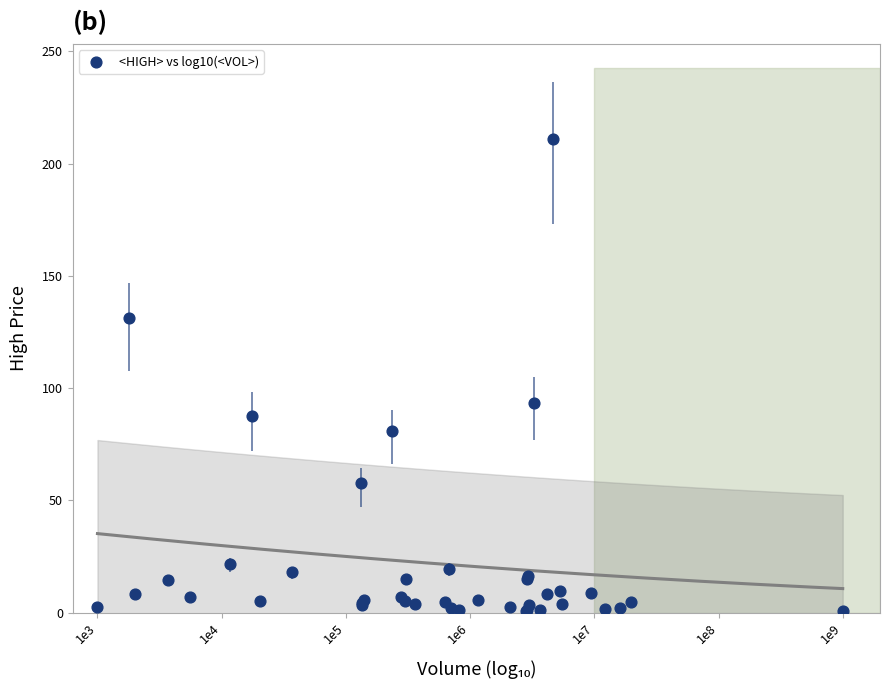

What Y value in the scatter plot is closest to 105?

93.5